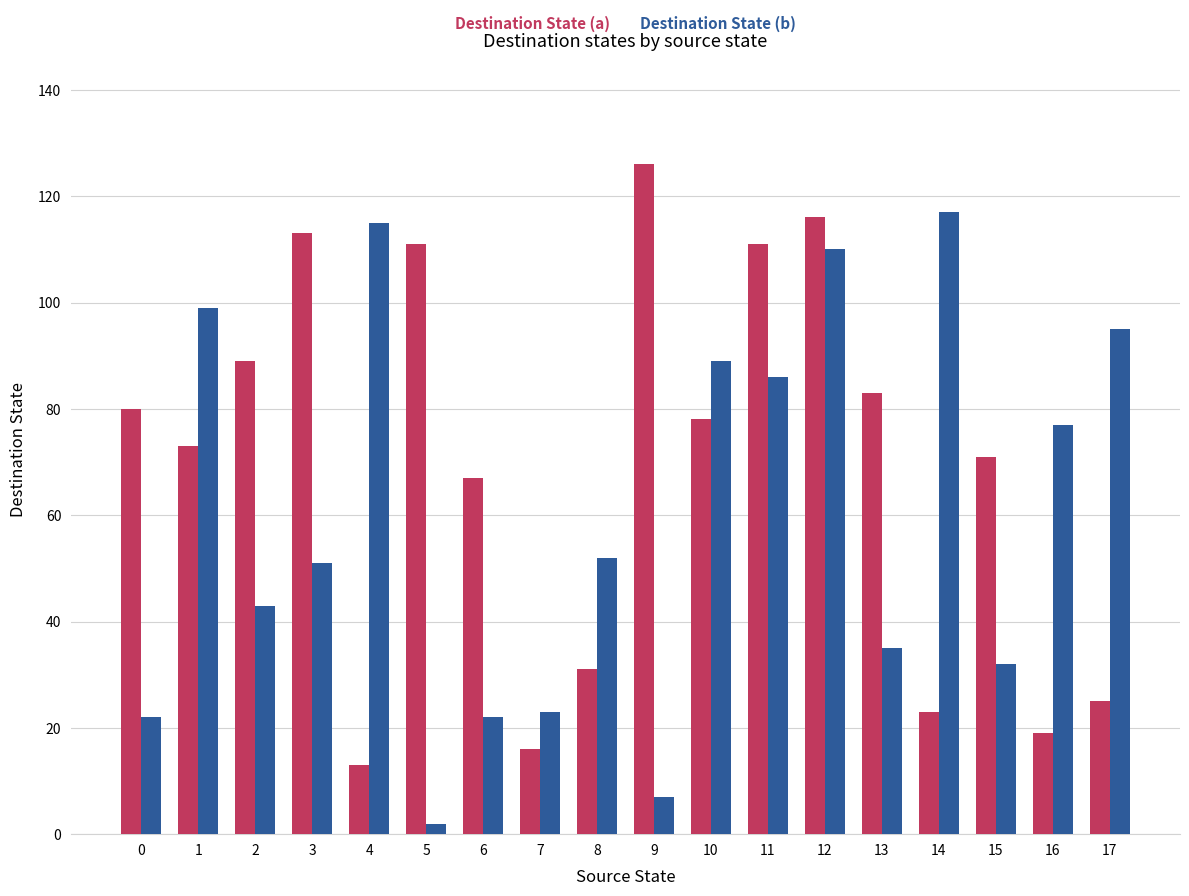

Between 8 and 16, which series saw the biggest shift?

Destination State (b)